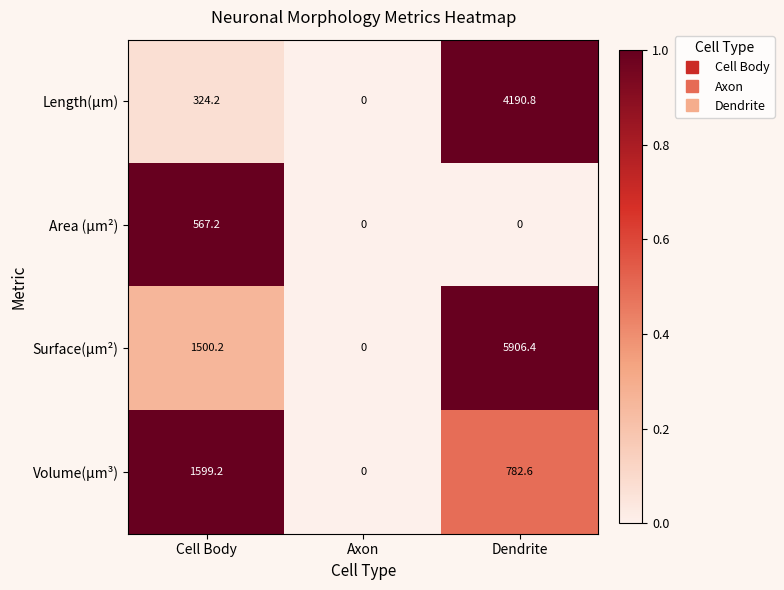

The value of Volume(µm³) at Cell Body is 1097.3. True or false?

False